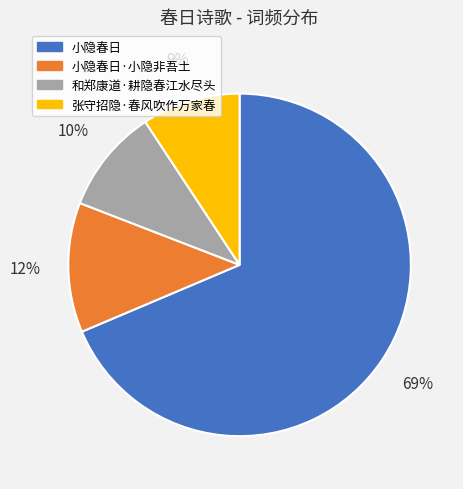

Is there any slice that represents more than half of the pie?

Yes